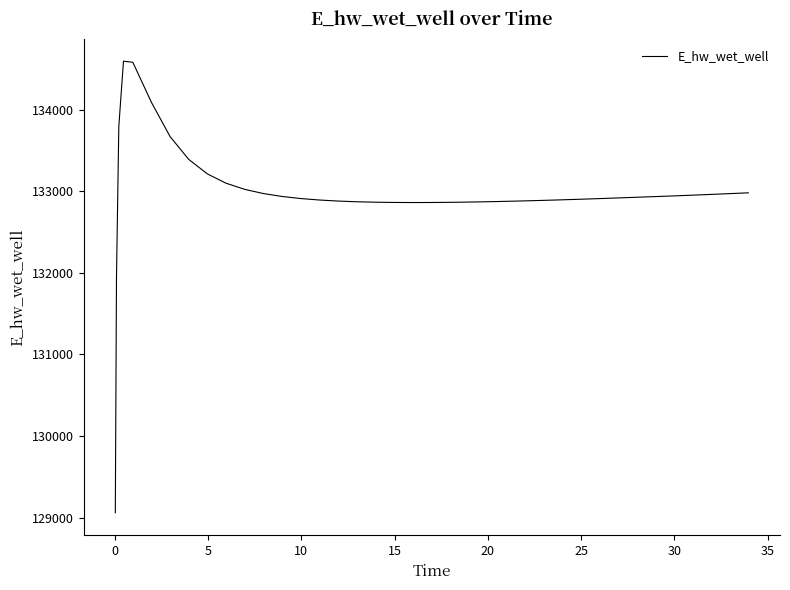

How many lines are shown in the chart?

1